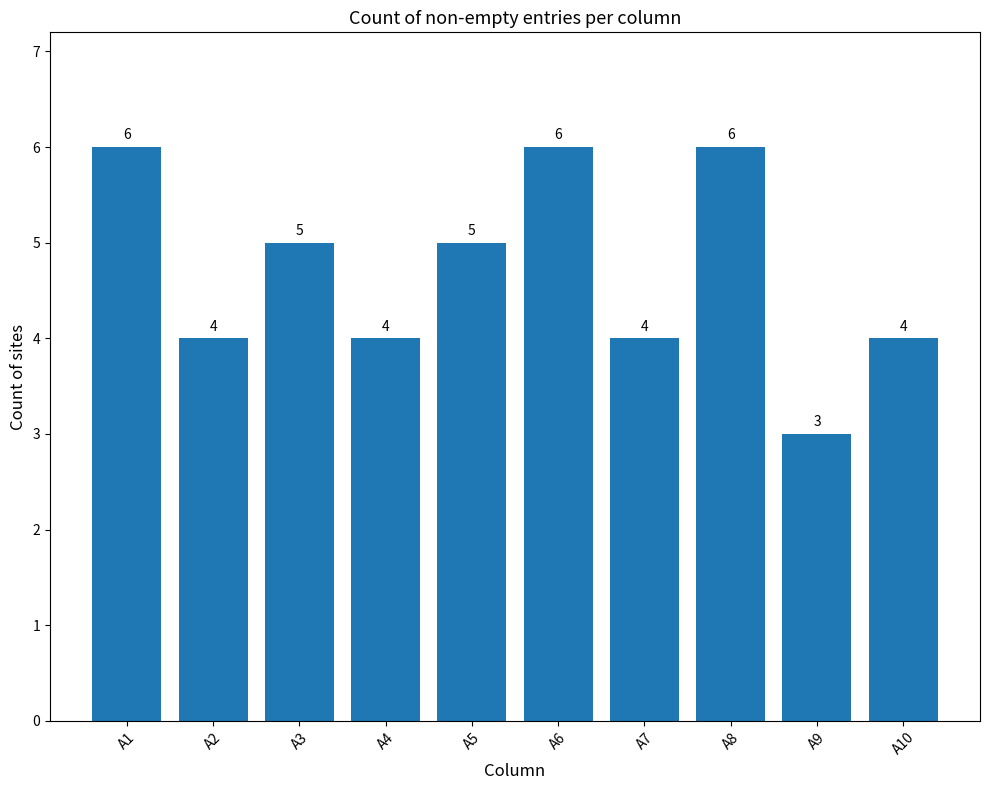

How many data points are less than 5?

5